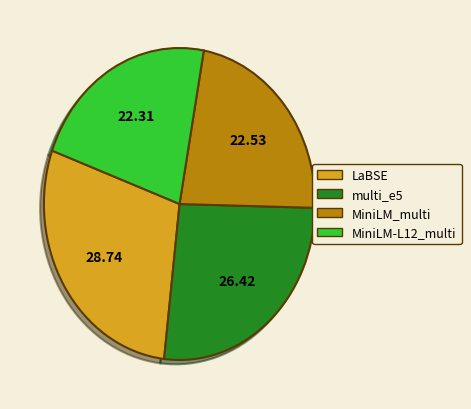

The LaBSE slice represents 29% of the pie. True or false?

True